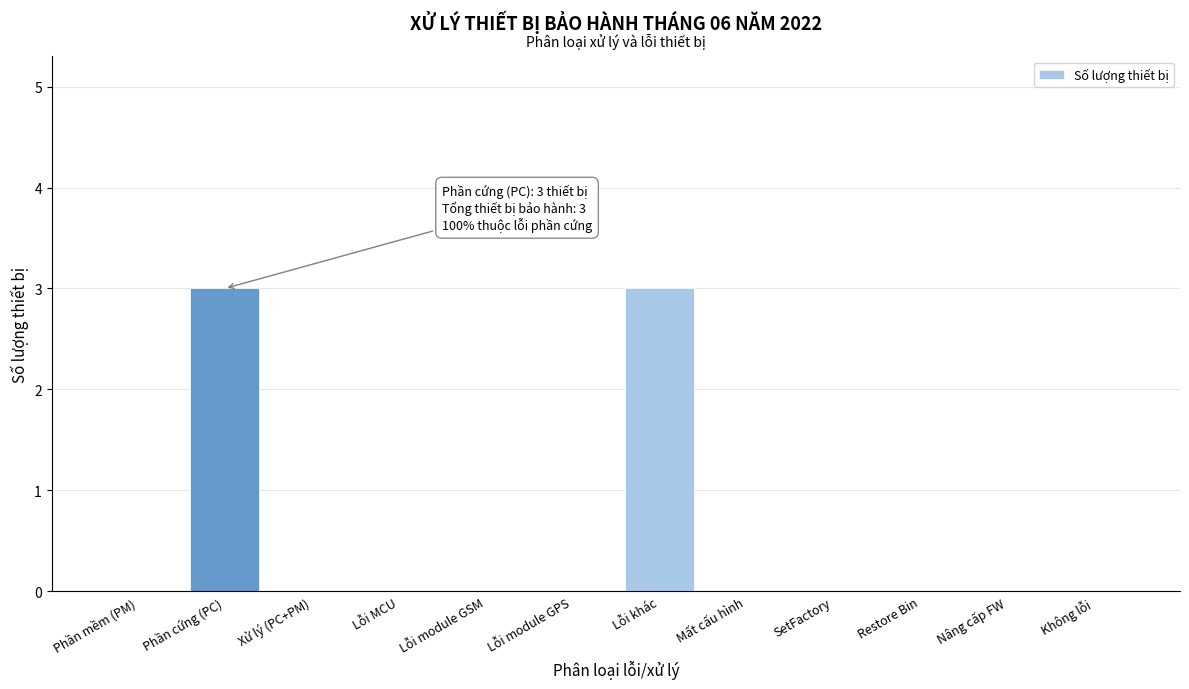

Reading right to left, what are all the values shown in this chart?

Không lỗi=0	Nâng cấp FW=0	Restore Bin=0	SetFactory=0	Mất cấu hình=0	Lỗi khác=3	Lỗi module GPS=0	Lỗi module GSM=0	Lỗi MCU=0	Xử lý (PC+PM)=0	Phần cứng (PC)=3	Phần mềm (PM)=0